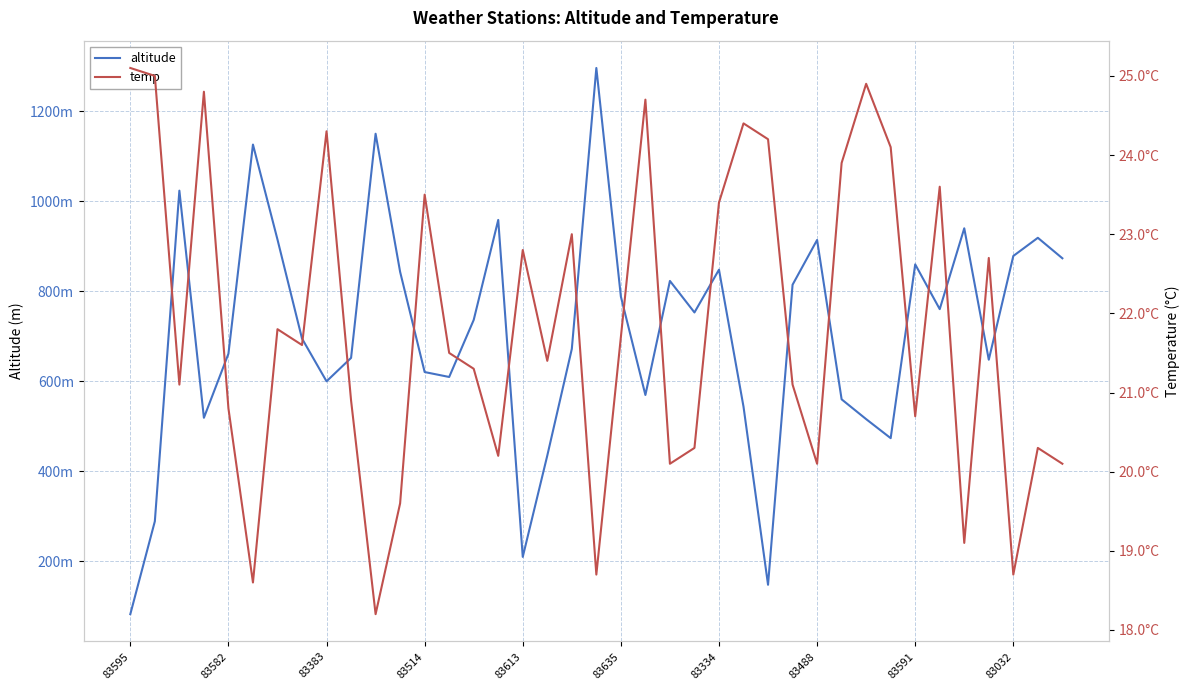

What is the greatest value displayed?

1296.1